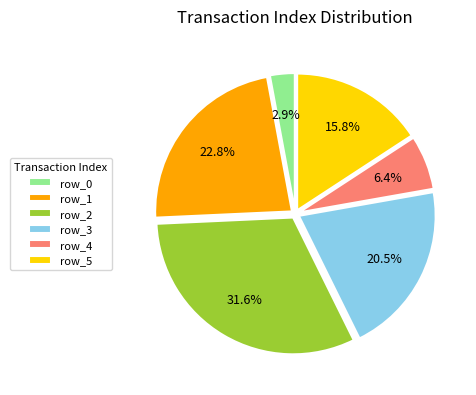

Approximately how many times larger is the value at row_3 compared to row_5?

1.3